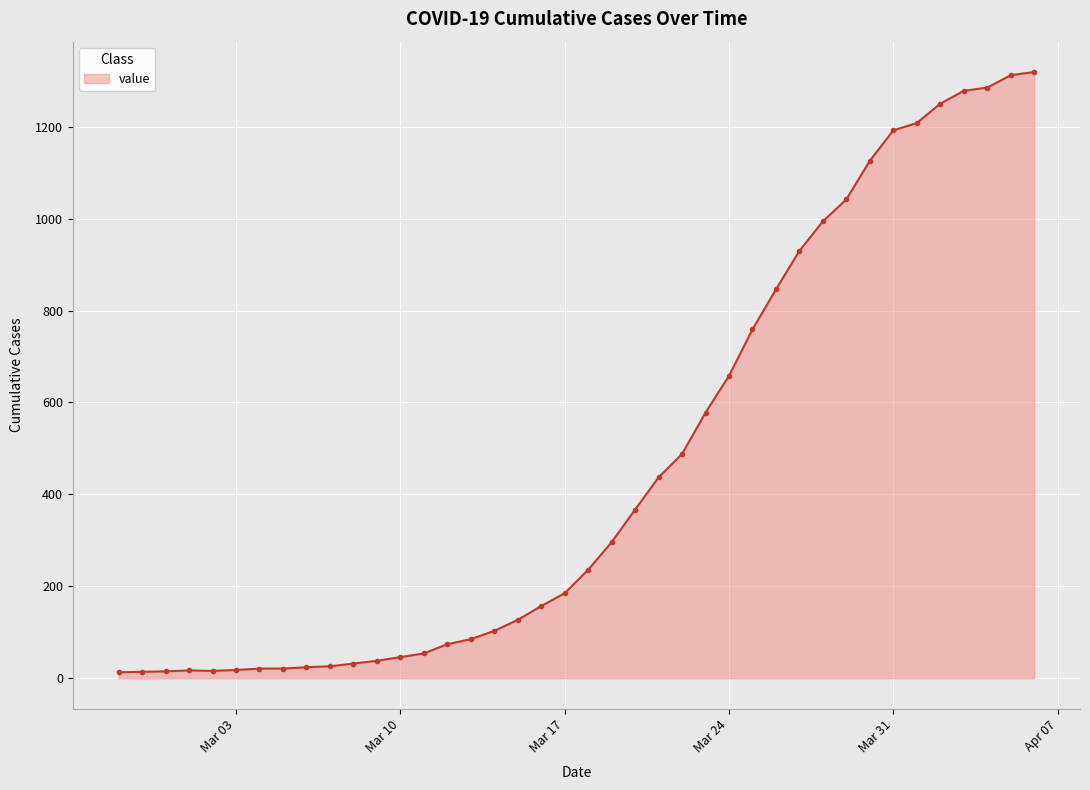

What is the average value?

467